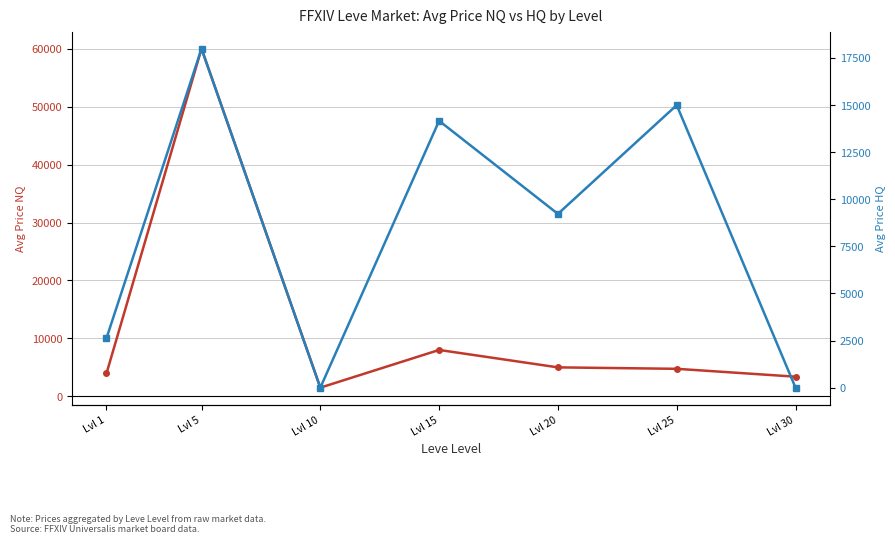

What is the sum of all Avg Price NQ (LHS) values?

86609.9